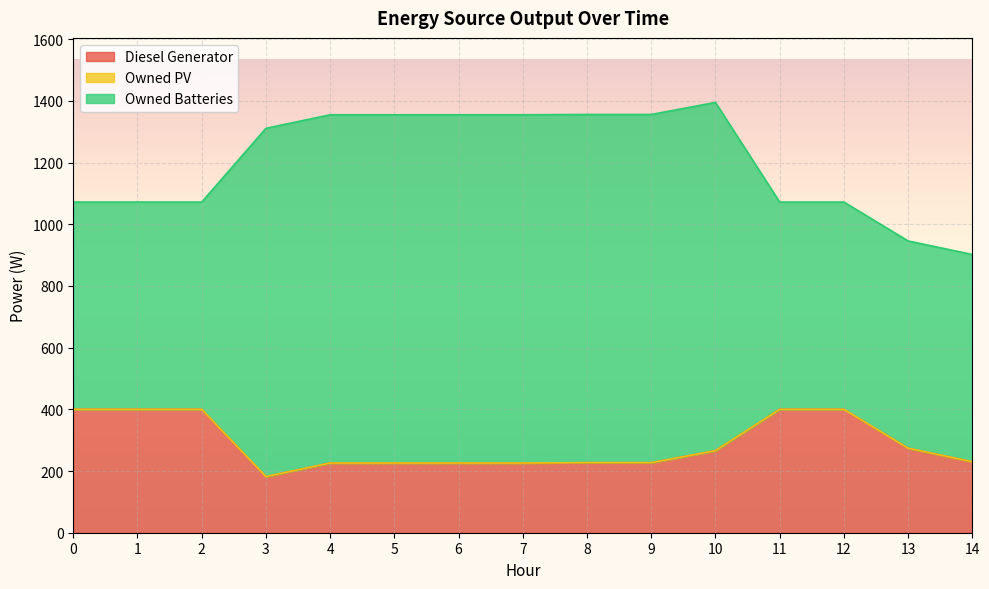

True or false: Diesel Generator and Owned Batteries intersect in this chart.

False